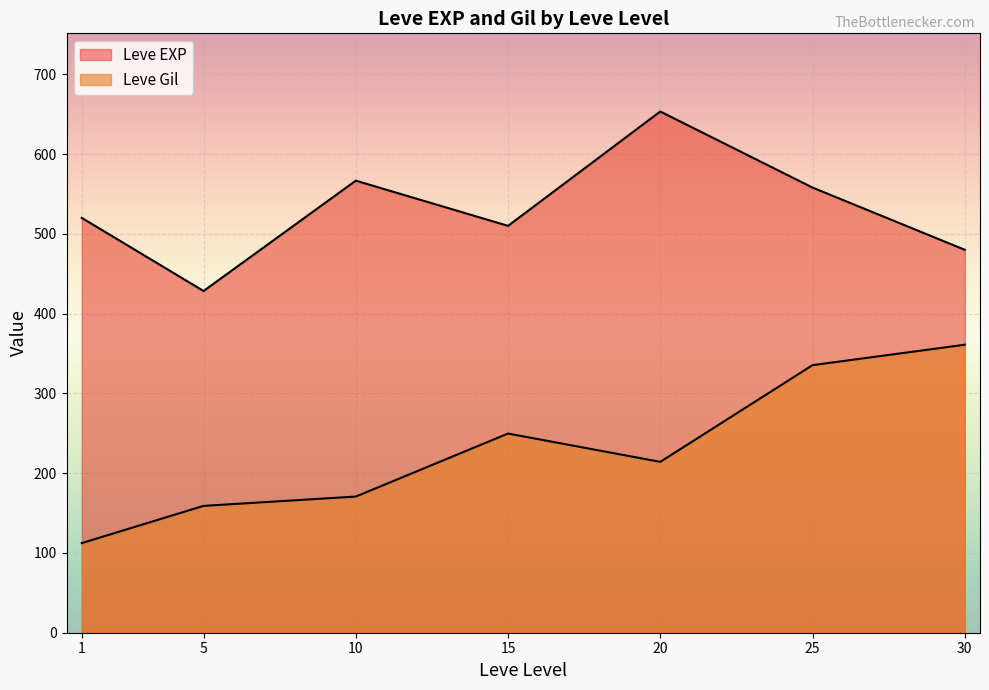

What are all the series names shown in the legend?

Leve EXP, Leve Gil